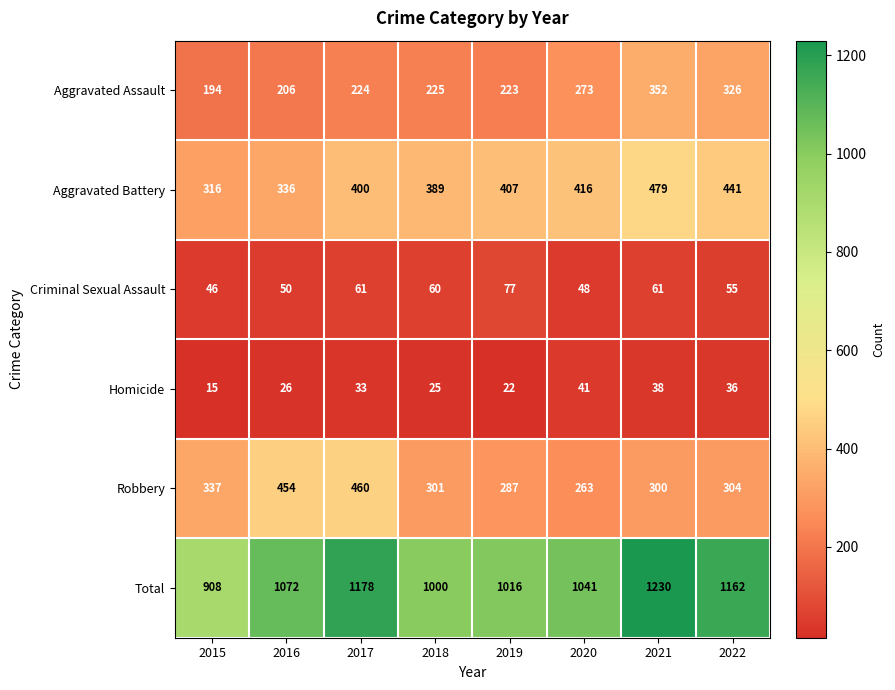

At 2018, list the series in order from smallest to largest.

Homicide, Criminal Sexual Assault, Aggravated Assault, Robbery, Aggravated Battery, Total